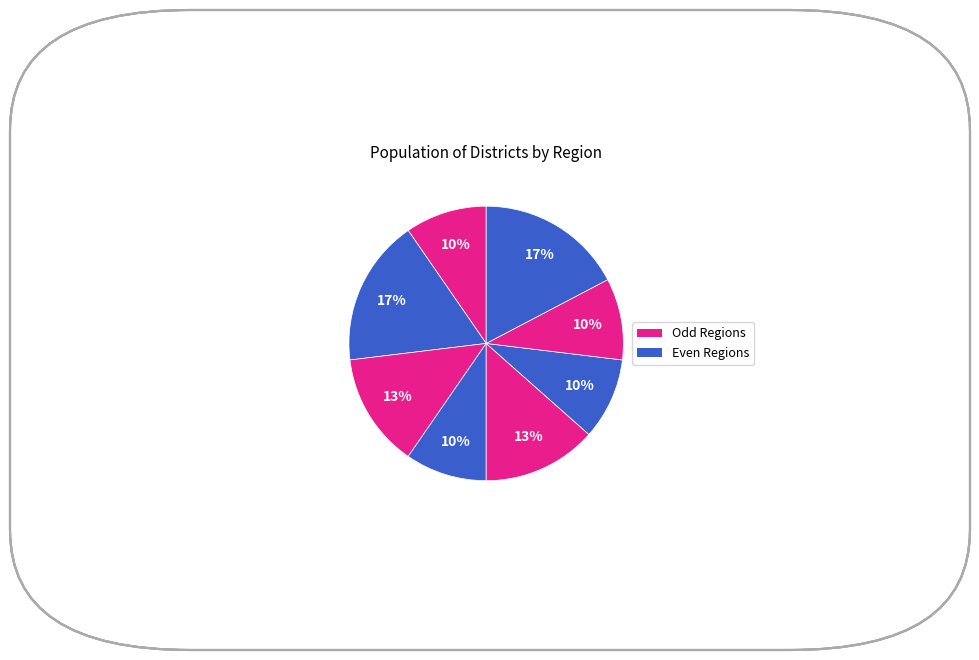

Count the number of slices in the pie.

8